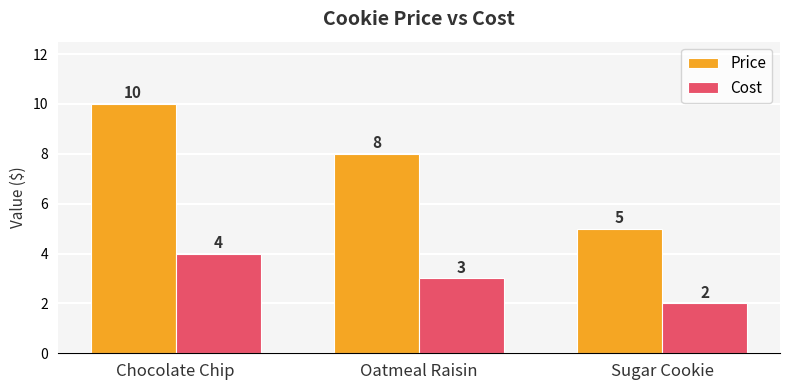

Between Oatmeal Raisin and Sugar Cookie, which series saw the biggest shift?

Price